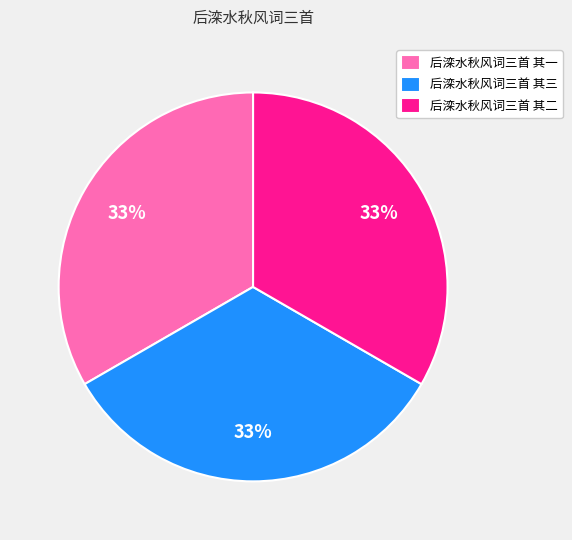

To the nearest percent, what is the combined percentage of 后滦水秋风词三首 其一 and 后滦水秋风词三首 其二?

67%